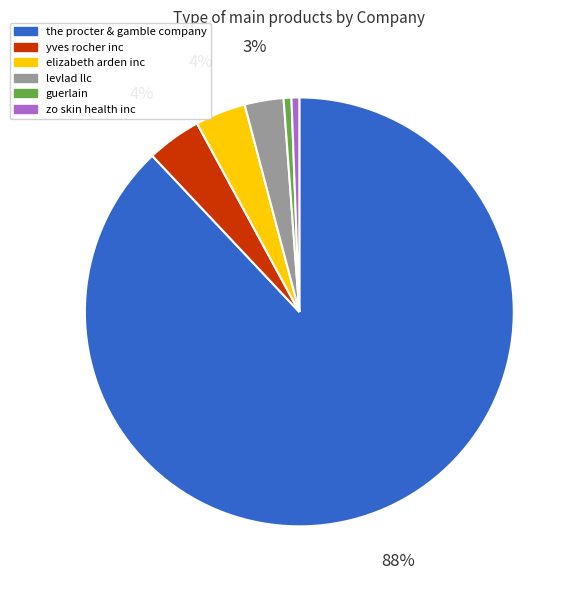

Is it true that elizabeth arden inc is 4% of the pie?

True